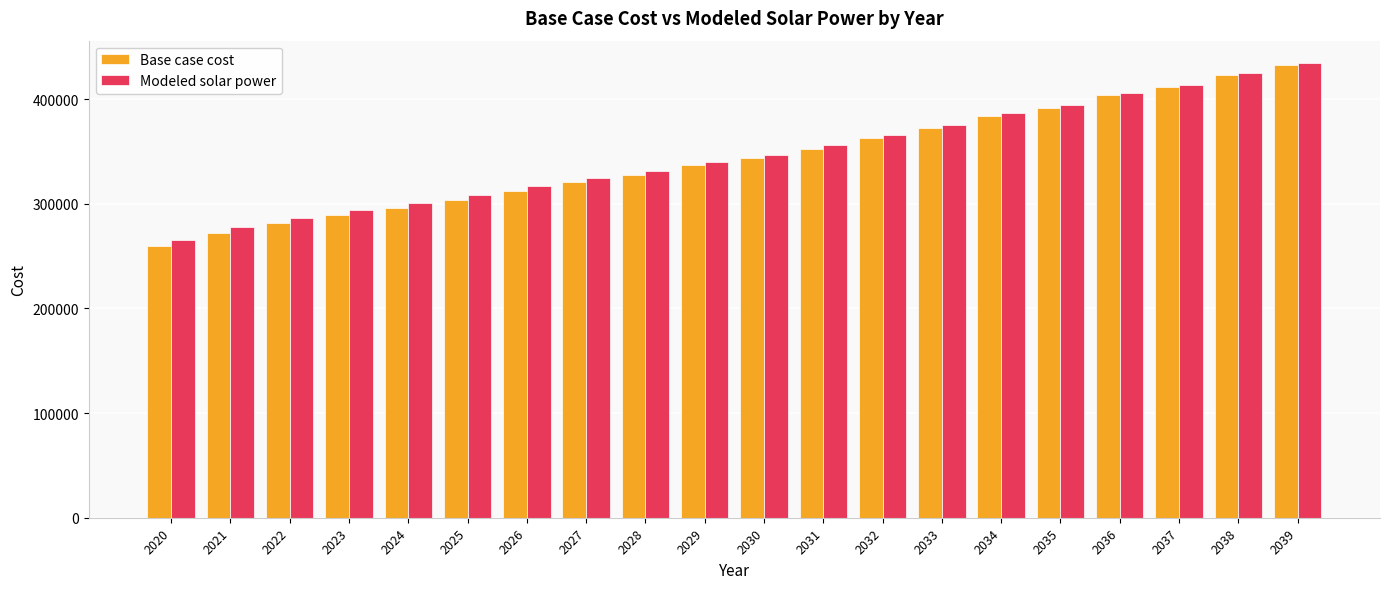

What are all the series names shown in the legend?

Base case cost, Modeled solar power